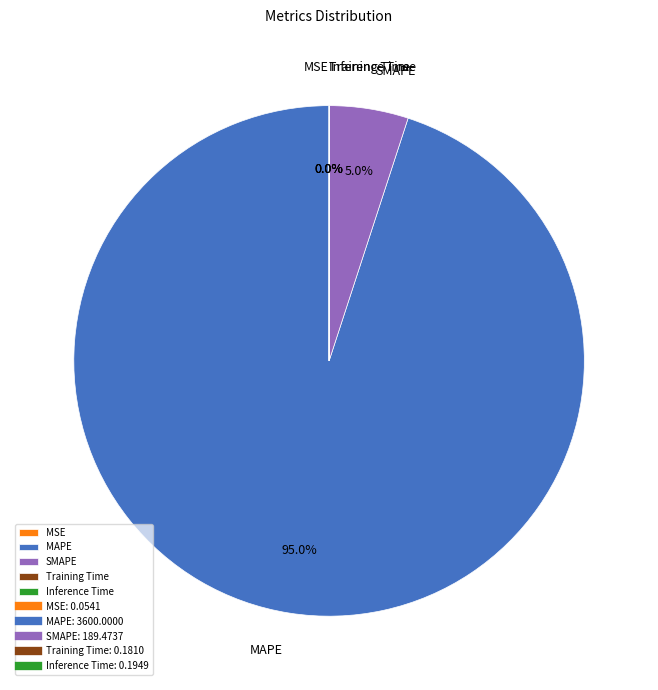

True or false: MAPE accounts for 86% of the total.

False